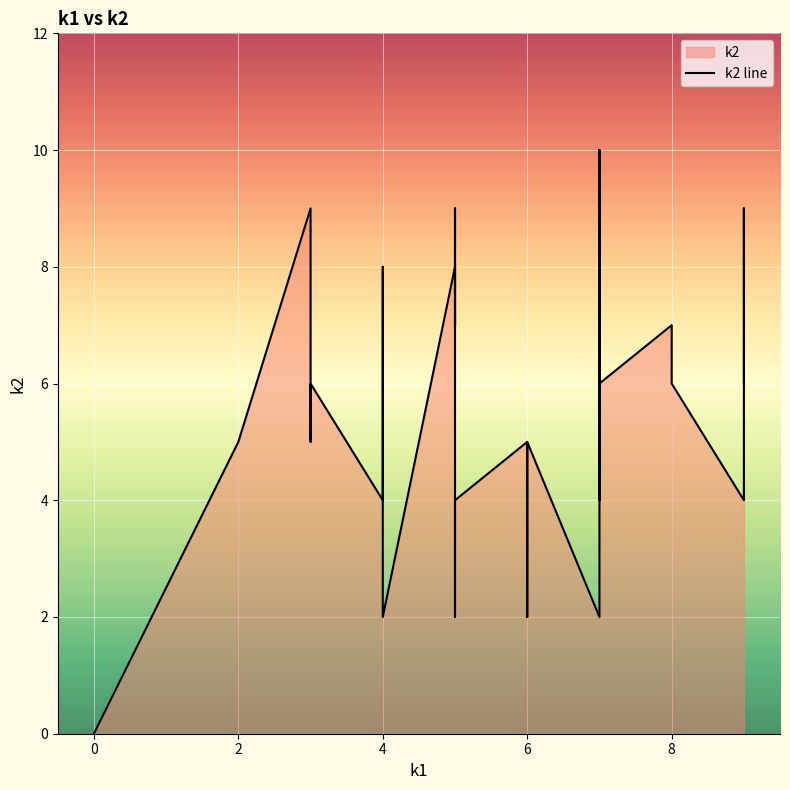

True or false: the data shows 4 at 30.

False